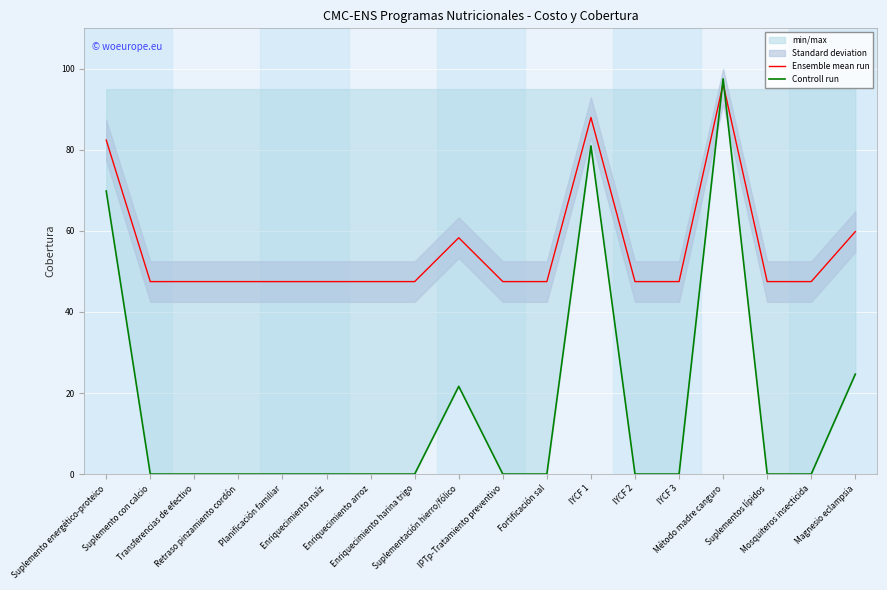

What is the difference between the highest and lowest values at Enriquecimiento maíz?

47.5